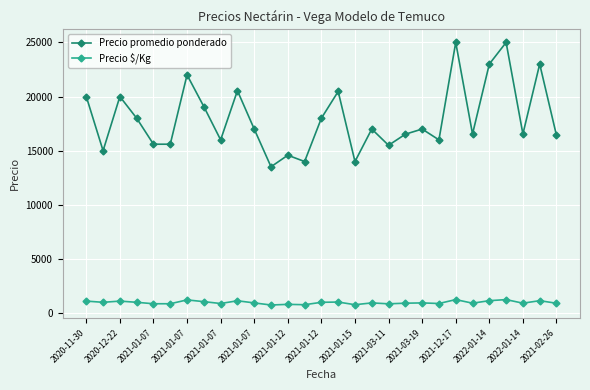

True or false: Precio $/Kg and Precio promedio ponderado cross at least once.

False